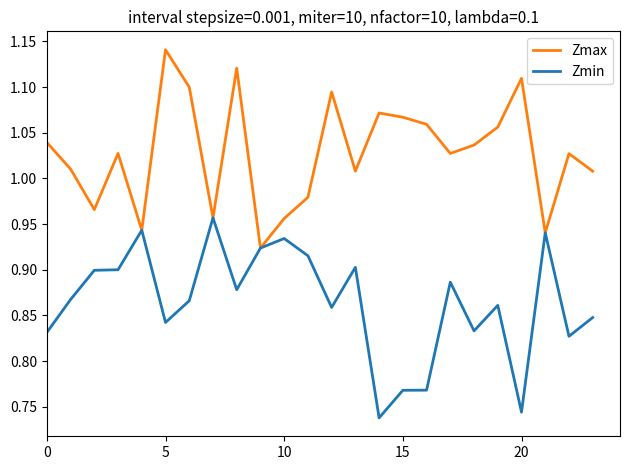

Which series has the largest total across all categories?

Zmax